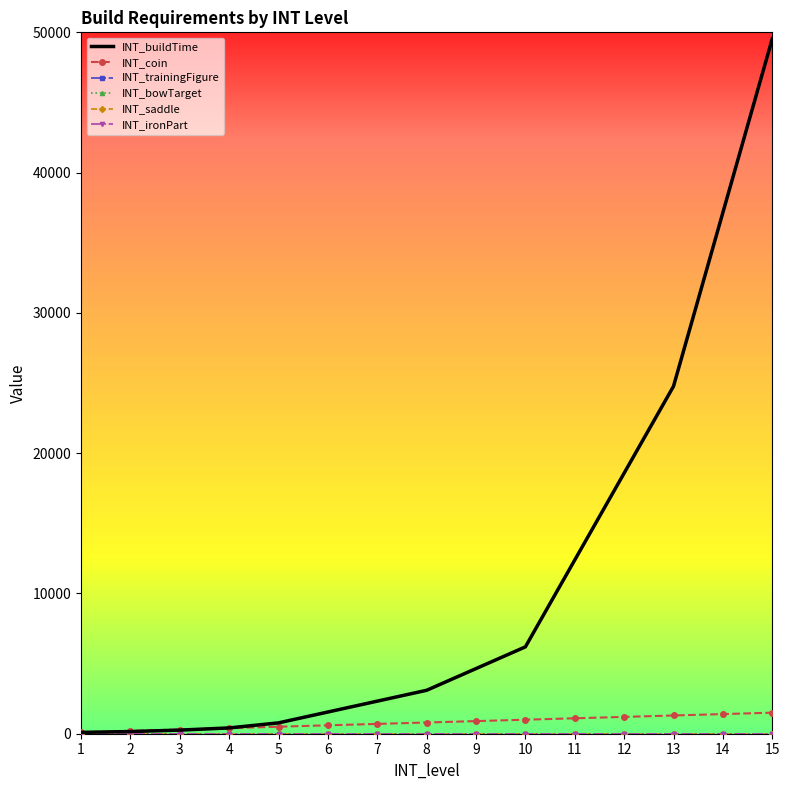

Reading left to right, extract all data points from this chart.

INT_buildTime: 1=95	2=155	3=258	4=413	5=774	6=1548	7=2322	8=3096	9=4644	10=6192	11=12384	12=18576	13=24768	14=37152	15=49536
INT_coin: 1=100	2=200	3=300	4=400	5=500	6=600	7=700	8=800	9=900	10=1000	11=1100	12=1200	13=1300	14=1400	15=1500
INT_trainingFigure: 1=1	2=1	3=1	4=1	5=1	6=1	7=1	8=1	9=1	10=1	11=1	12=1	13=1	14=1	15=1
INT_bowTarget: 1=1	2=1	3=1	4=1	5=1	6=1	7=1	8=1	9=1	10=1	11=1	12=1	13=1	14=1	15=1
INT_saddle: 1=1	2=1	3=1	4=1	5=1	6=1	7=1	8=1	9=1	10=1	11=1	12=1	13=1	14=1	15=1
INT_ironPart: 1=1	2=1	3=1	4=1	5=1	6=1	7=1	8=1	9=1	10=1	11=1	12=1	13=1	14=1	15=1